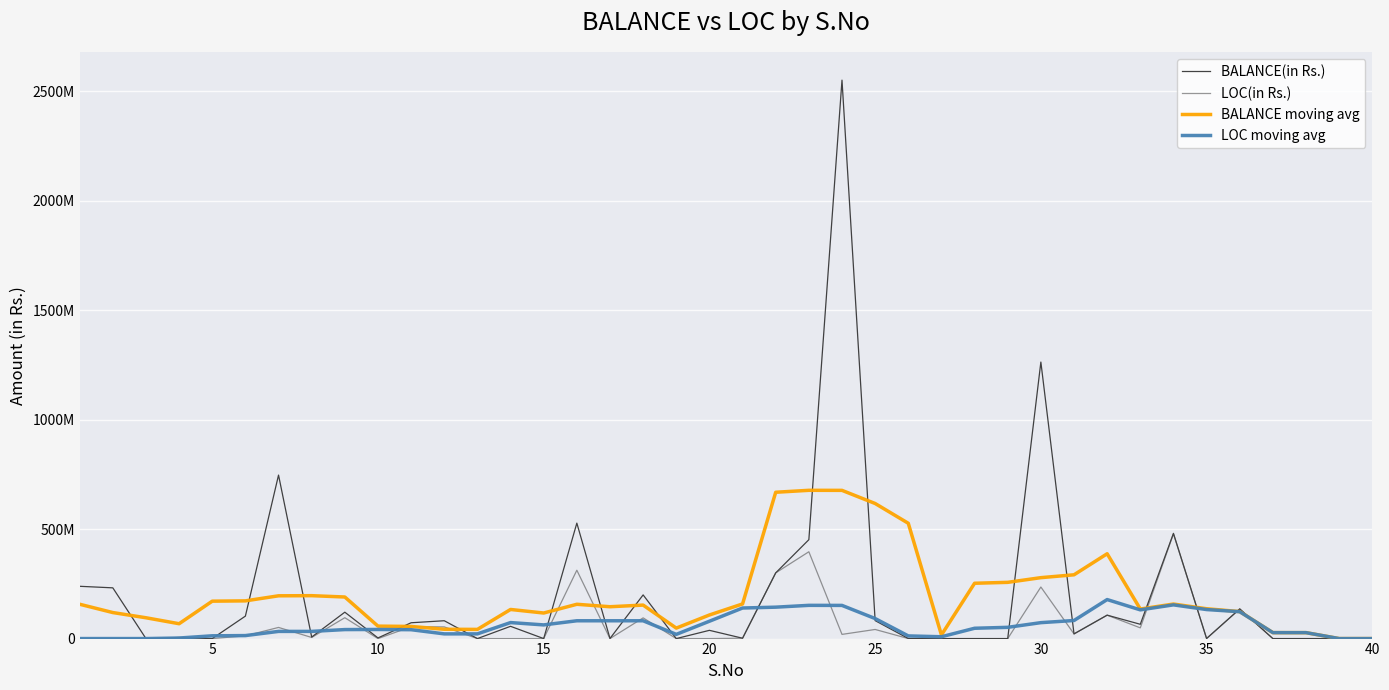

What are all the series names shown in the legend?

BALANCE(in Rs.), LOC(in Rs.), BALANCE moving avg, LOC moving avg